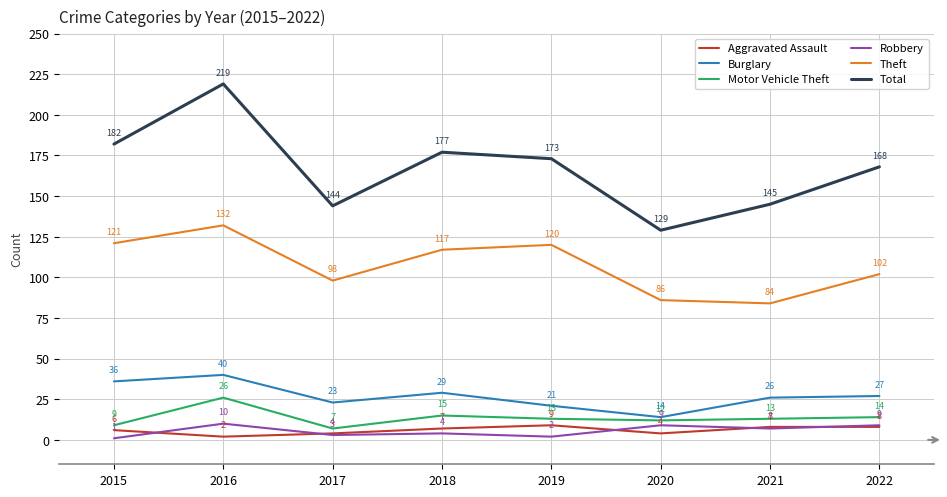

True or false: Theft and Motor Vehicle Theft intersect in this chart.

False